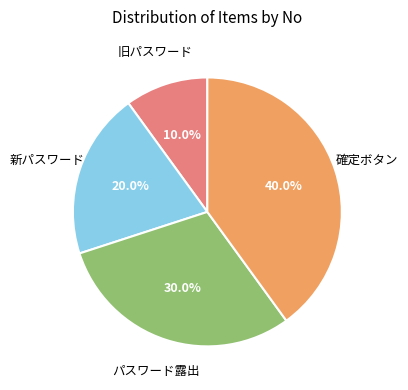

True or false: 新パスワード accounts for 20% of the total.

True